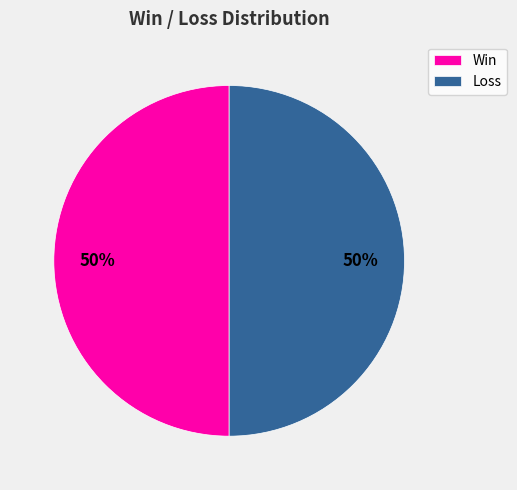

What percentage is the Win slice, to the nearest percent?

50%